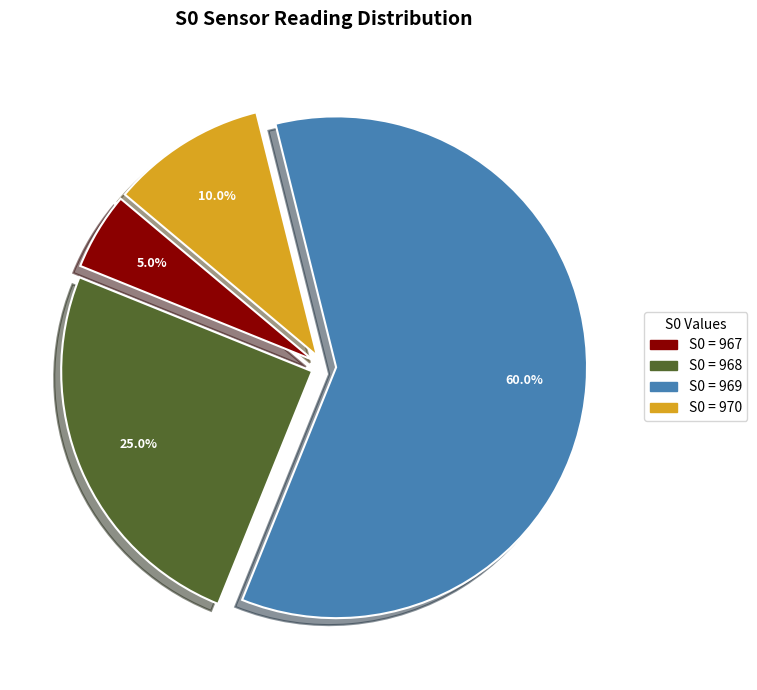

Does any single category account for the majority?

Yes